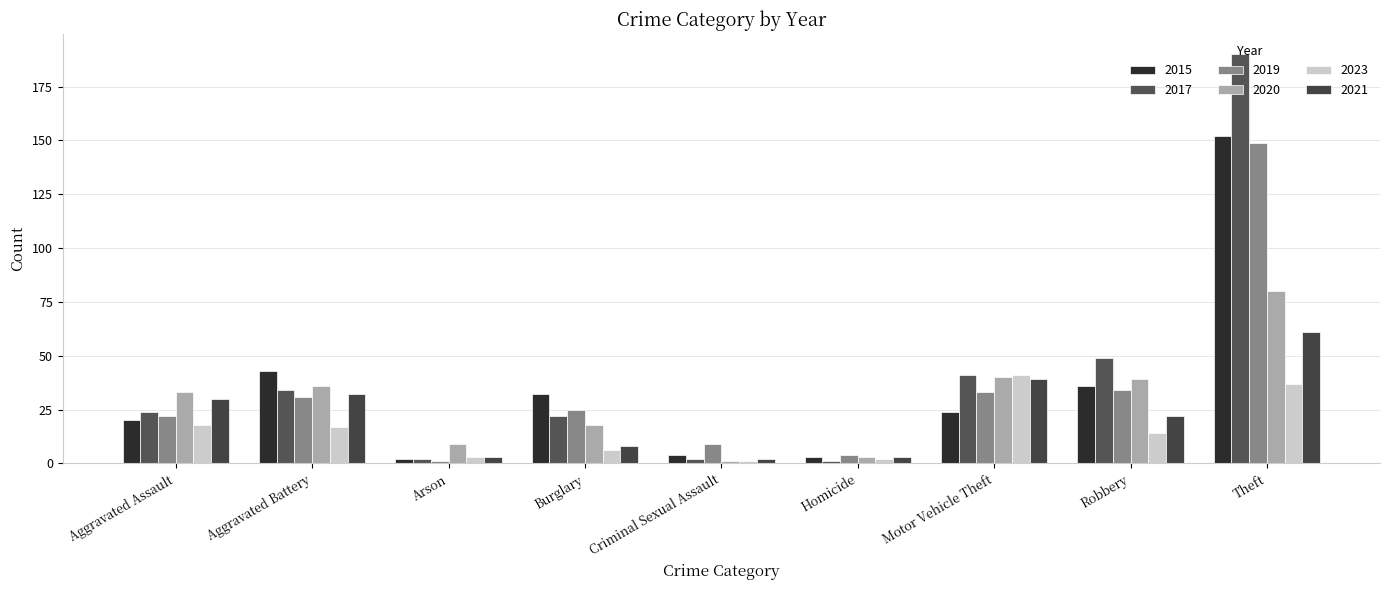

Which series has the widest spread of values?

2017